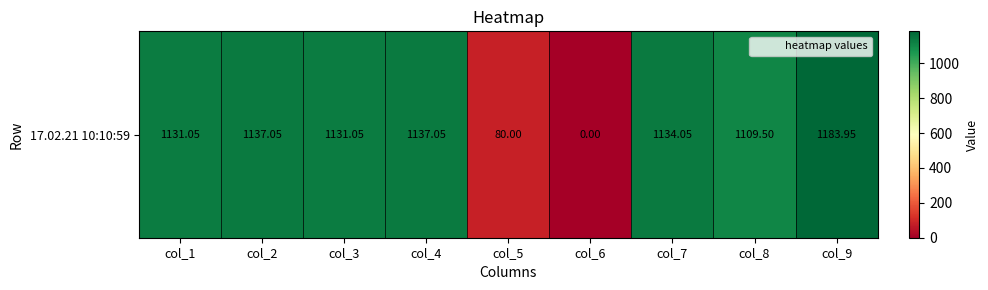

The value at col_4 is 1825.5. True or false?

False